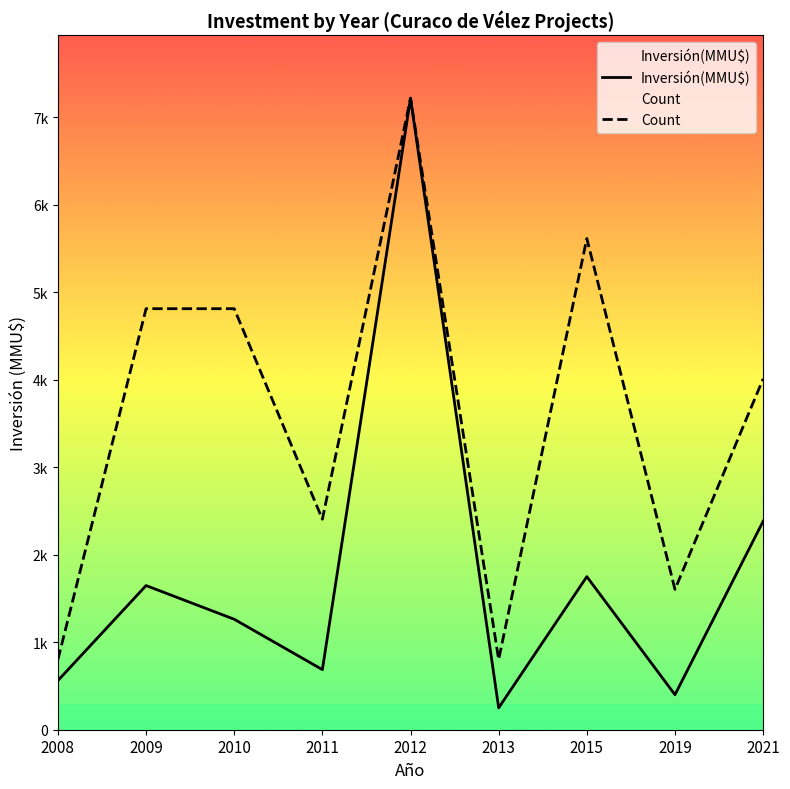

The value of Inversión(MMU$) at 2011 is 687.0. True or false?

True